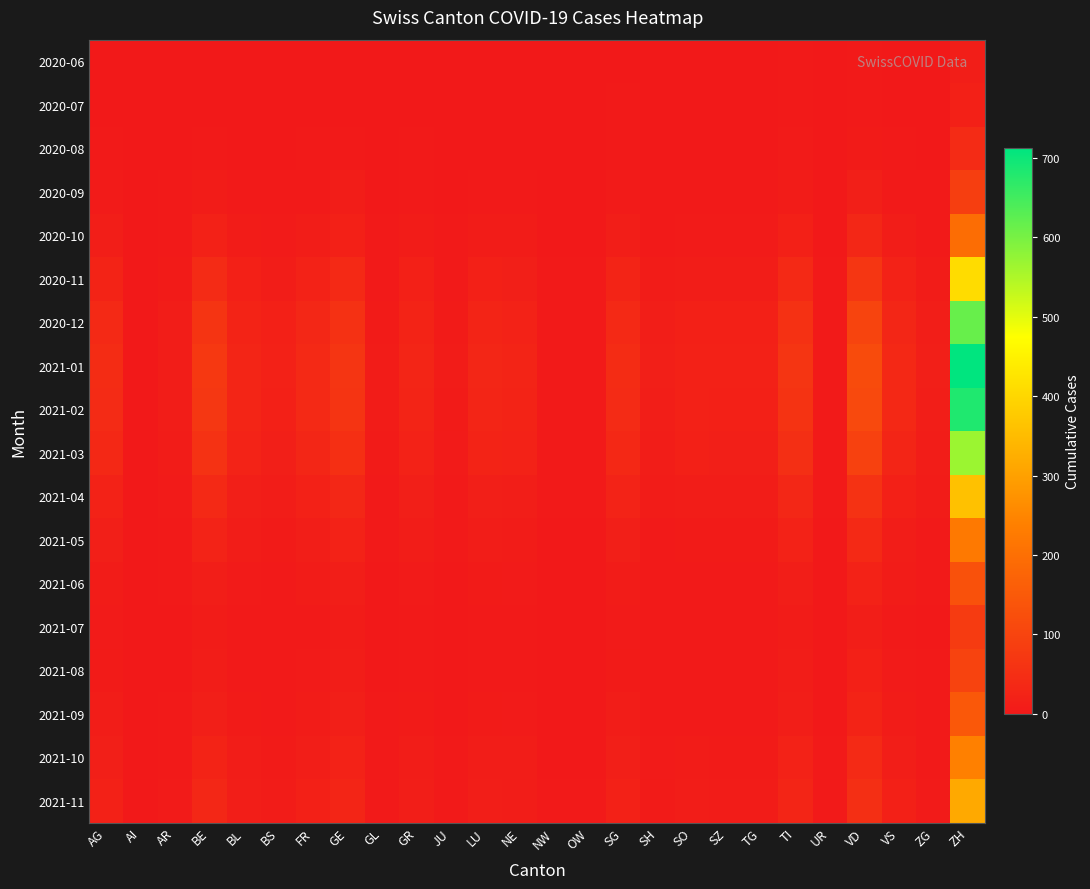

Reading left to right, what are all the values shown in this chart?

2020-06: AG=1	AI=0	AR=0	BE=0	BL=0	BS=0	FR=1	GE=1	GL=1	GR=1	JU=0	LU=0	NE=0	NW=0	OW=0	SG=1	SH=1	SO=0	SZ=0	TG=0	TI=2	UR=0	VD=2	VS=1	ZG=0	ZH=13
2020-07: AG=1	AI=0	AR=0	BE=0	BL=0	BS=0	FR=1	GE=1	GL=1	GR=1	JU=0	LU=0	NE=0	NW=0	OW=0	SG=2	SH=1	SO=0	SZ=0	TG=0	TI=2	UR=0	VD=2	VS=1	ZG=0	ZH=16
2020-08: AG=3	AI=0	AR=1	BE=2	BL=1	BS=1	FR=2	GE=4	GL=1	GR=2	JU=0	LU=1	NE=1	NW=0	OW=0	SG=3	SH=1	SO=1	SZ=1	TG=1	TI=5	UR=0	VD=6	VS=2	ZG=1	ZH=42
2020-09: AG=5	AI=0	AR=2	BE=8	BL=3	BS=2	FR=4	GE=9	GL=1	GR=3	JU=1	LU=3	NE=3	NW=0	OW=0	SG=5	SH=2	SO=2	SZ=2	TG=2	TI=8	UR=0	VD=14	VS=4	ZG=2	ZH=86
2020-10: AG=12	AI=0	AR=3	BE=20	BL=8	BS=5	FR=10	GE=18	GL=2	GR=8	JU=2	LU=8	NE=7	NW=1	OW=1	SG=12	SH=4	SO=5	SZ=5	TG=5	TI=18	UR=1	VD=32	VS=10	ZG=4	ZH=195
2020-11: AG=25	AI=1	AR=6	BE=42	BL=17	BS=11	FR=22	GE=38	GL=4	GR=16	JU=4	LU=17	NE=15	NW=2	OW=2	SG=26	SH=8	SO=11	SZ=11	TG=11	TI=37	UR=2	VD=67	VS=21	ZG=8	ZH=410
2020-12: AG=38	AI=1	AR=9	BE=63	BL=25	BS=17	FR=33	GE=57	GL=6	GR=24	JU=6	LU=26	NE=22	NW=3	OW=3	SG=38	SH=12	SO=17	SZ=17	TG=17	TI=56	UR=3	VD=101	VS=31	ZG=12	ZH=615
2021-01: AG=44	AI=1	AR=11	BE=73	BL=29	BS=19	FR=38	GE=66	GL=7	GR=28	JU=7	LU=30	NE=26	NW=3	OW=3	SG=44	SH=14	SO=19	SZ=19	TG=19	TI=65	UR=3	VD=117	VS=36	ZG=14	ZH=712
2021-02: AG=42	AI=1	AR=10	BE=70	BL=28	BS=18	FR=37	GE=63	GL=7	GR=27	JU=6	LU=29	NE=25	NW=3	OW=3	SG=43	SH=13	SO=19	SZ=18	TG=18	TI=62	UR=3	VD=112	VS=35	ZG=13	ZH=682
2021-03: AG=35	AI=1	AR=8	BE=58	BL=23	BS=15	FR=30	GE=52	GL=6	GR=22	JU=5	LU=24	NE=21	NW=3	OW=3	SG=35	SH=11	SO=16	SZ=15	TG=15	TI=51	UR=3	VD=93	VS=29	ZG=11	ZH=566
2021-04: AG=22	AI=0	AR=5	BE=37	BL=15	BS=10	FR=19	GE=33	GL=4	GR=14	JU=3	LU=15	NE=13	NW=2	OW=2	SG=23	SH=7	SO=10	SZ=9	TG=9	TI=33	UR=2	VD=59	VS=18	ZG=7	ZH=361
2021-05: AG=14	AI=0	AR=3	BE=23	BL=9	BS=6	FR=12	GE=21	GL=2	GR=9	JU=2	LU=10	NE=8	NW=1	OW=1	SG=14	SH=4	SO=6	SZ=6	TG=6	TI=21	UR=1	VD=37	VS=11	ZG=4	ZH=225
2021-06: AG=8	AI=0	AR=2	BE=13	BL=5	BS=4	FR=7	GE=12	GL=1	GR=5	JU=1	LU=6	NE=5	NW=1	OW=1	SG=8	SH=3	SO=4	SZ=3	TG=3	TI=12	UR=1	VD=22	VS=7	ZG=2	ZH=132
2021-07: AG=5	AI=0	AR=1	BE=8	BL=3	BS=2	FR=4	GE=7	GL=1	GR=3	JU=1	LU=3	NE=3	NW=0	OW=0	SG=5	SH=2	SO=2	SZ=2	TG=2	TI=7	UR=0	VD=13	VS=4	ZG=1	ZH=78
2021-08: AG=6	AI=0	AR=1	BE=10	BL=4	BS=3	FR=5	GE=9	GL=1	GR=4	JU=1	LU=4	NE=4	NW=1	OW=1	SG=6	SH=2	SO=3	SZ=3	TG=3	TI=9	UR=1	VD=16	VS=5	ZG=2	ZH=98
2021-09: AG=9	AI=0	AR=2	BE=15	BL=6	BS=4	FR=8	GE=14	GL=2	GR=6	JU=1	LU=6	NE=5	NW=1	OW=1	SG=10	SH=3	SO=4	SZ=4	TG=4	TI=13	UR=1	VD=24	VS=7	ZG=2	ZH=147
2021-10: AG=15	AI=0	AR=3	BE=25	BL=10	BS=6	FR=13	GE=22	GL=3	GR=10	JU=2	LU=10	NE=9	NW=1	OW=1	SG=15	SH=5	SO=7	SZ=6	TG=6	TI=22	UR=2	VD=39	VS=12	ZG=4	ZH=240
2021-11: AG=20	AI=0	AR=5	BE=33	BL=13	BS=8	FR=17	GE=29	GL=4	GR=13	JU=3	LU=13	NE=11	NW=2	OW=2	SG=20	SH=6	SO=9	SZ=8	TG=8	TI=29	UR=2	VD=51	VS=16	ZG=5	ZH=316